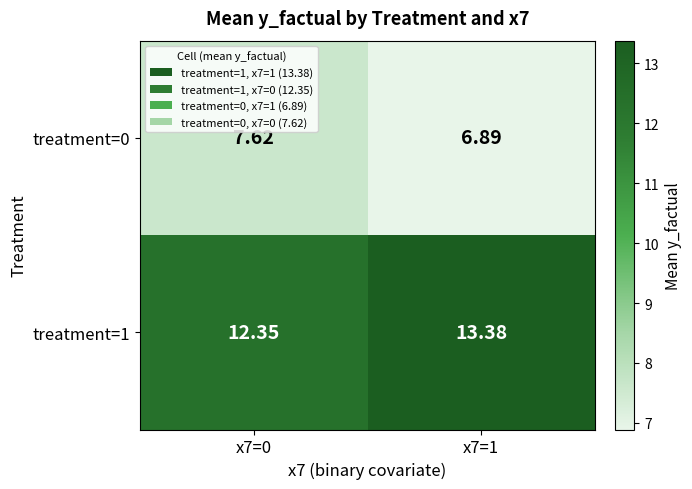

Is the value of treatment=1 at x7=0 greater than the value of treatment=0 at x7=1?

Yes